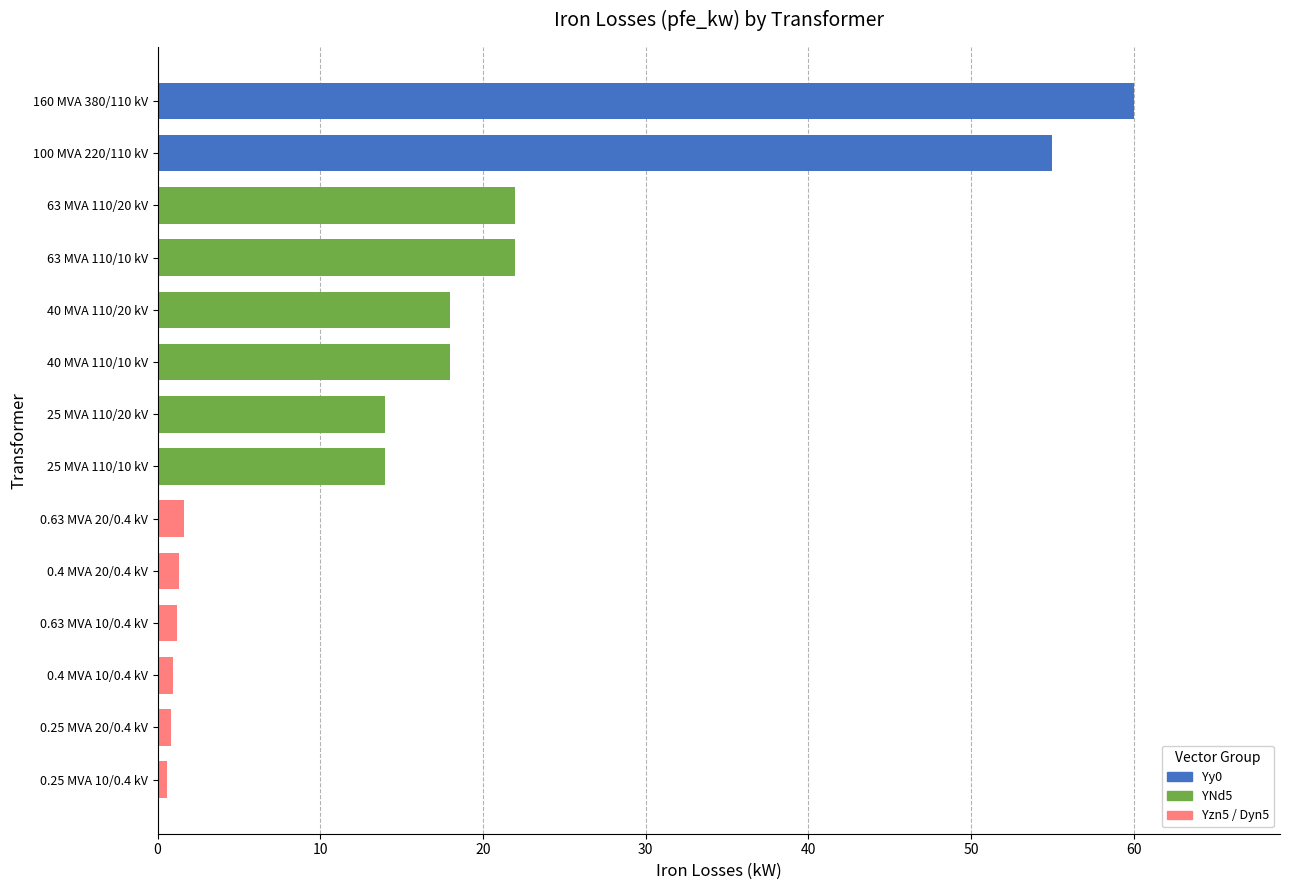

Does the chart contain stacked bars?

No